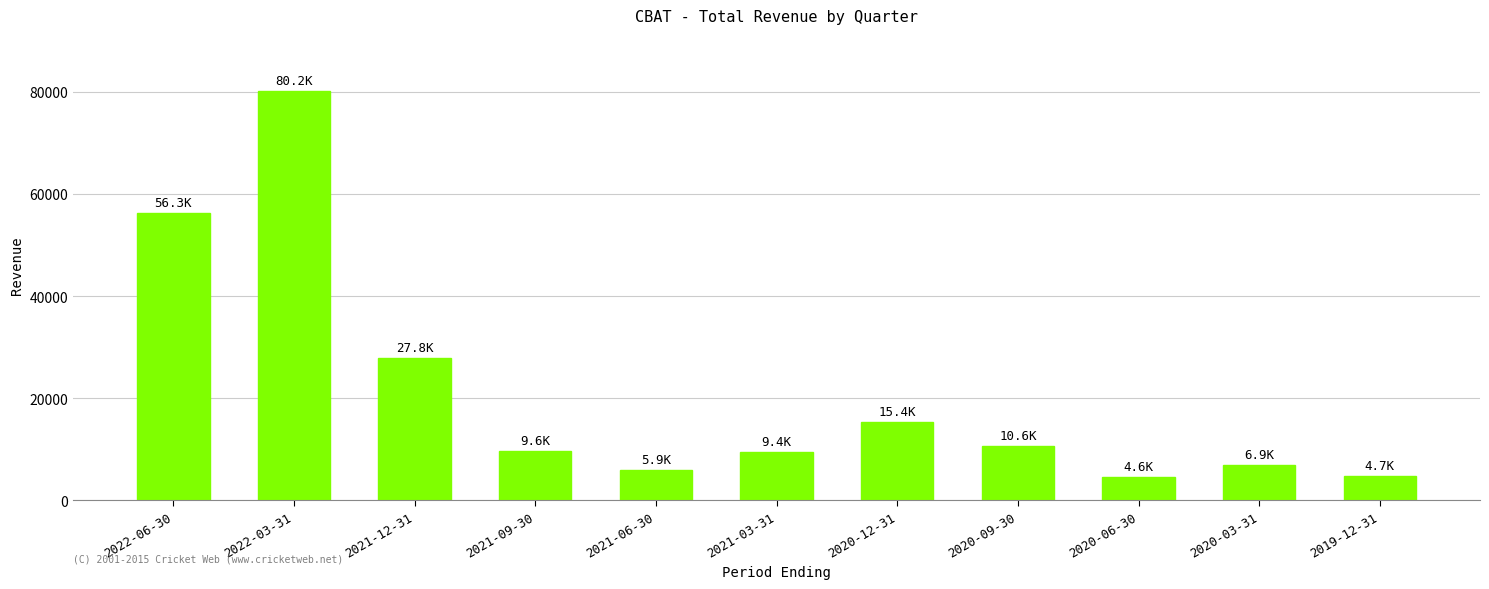

How many values are below 9600?

5